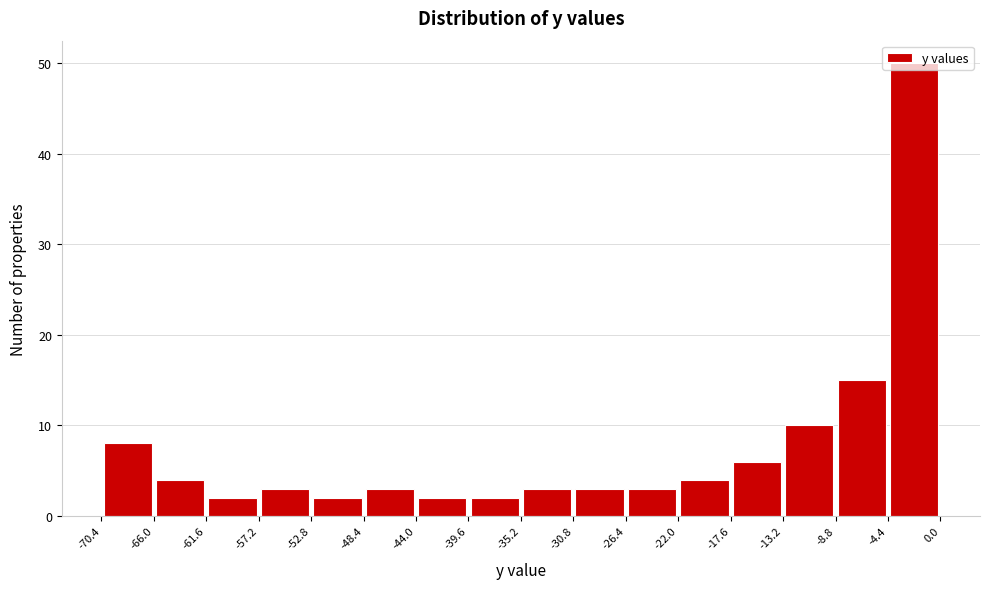

Reading left to right, transcribe this chart: for each bar, give the range it covers on the x-axis and its height. The values are not printed on the chart, so give them approximately, as read against the axis.

-70.4 to -66.0: 8
-66.0 to -61.6: 4
-61.6 to -57.2: 2
-57.2 to -52.8: 3
-52.8 to -48.4: 2
-48.4 to -44.0: 3
-44.0 to -39.6: 2
-39.6 to -35.2: 2
-35.2 to -30.8: 3
-30.8 to -26.4: 3
-26.4 to -22.0: 3
-22.0 to -17.6: 4
-17.6 to -13.2: 6
-13.2 to -8.8: 10
-8.8 to -4.4: 15
-4.4 to 0.0: 50